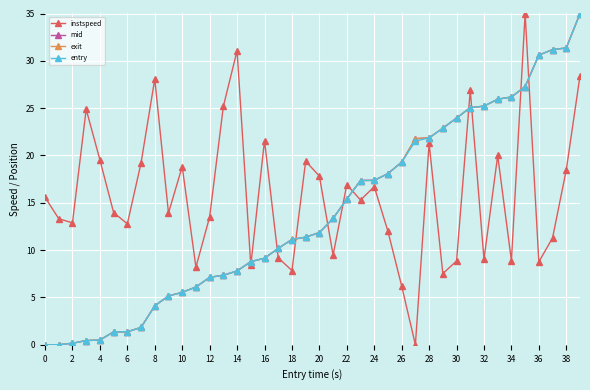

What is the value of the mid point at the 10th from the left?

5.2